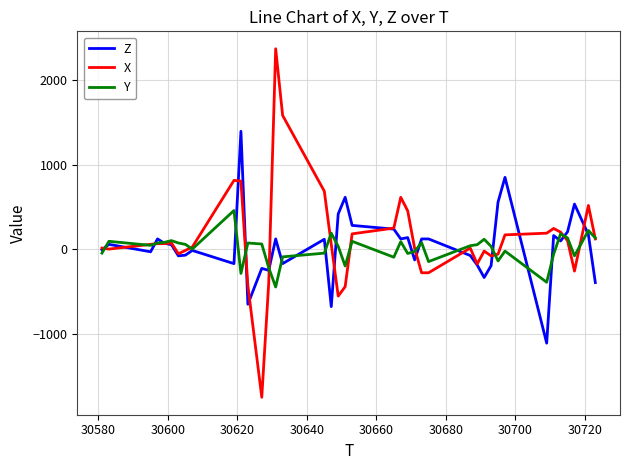

Which series has the largest range (max minus min)?

X